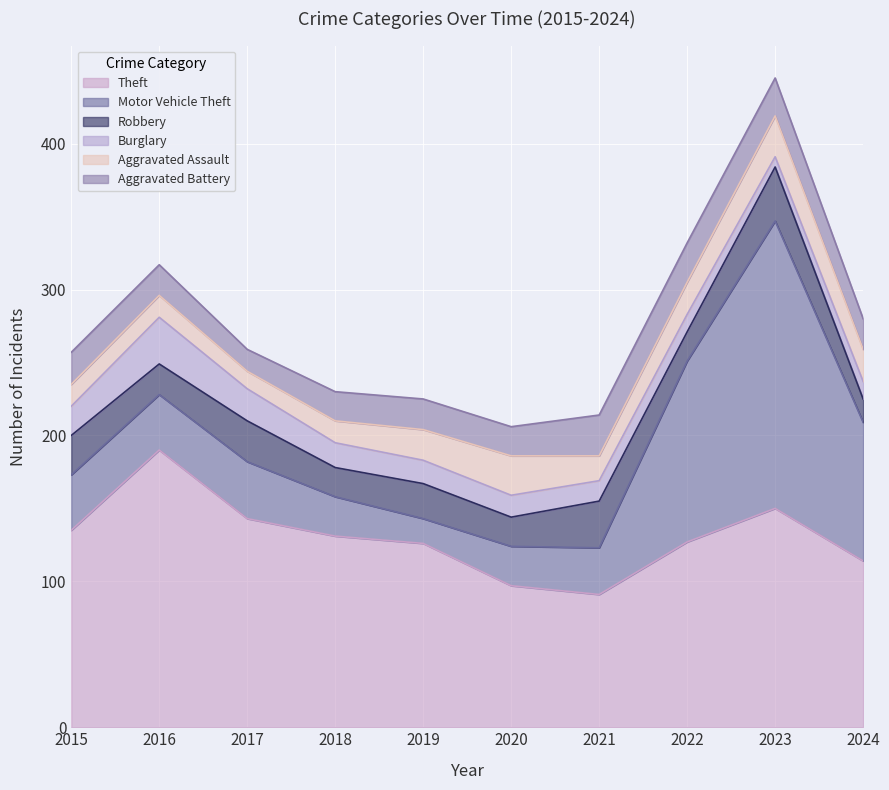

In Motor Vehicle Theft, how many points are higher than both neighbors (excluding endpoints)?

2